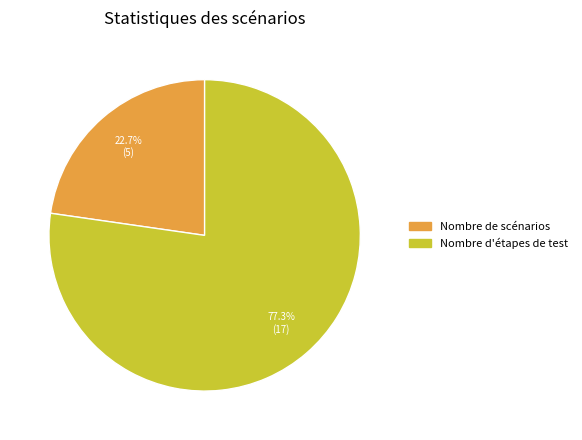

Which slice is the largest?

Nombre d'étapes de test